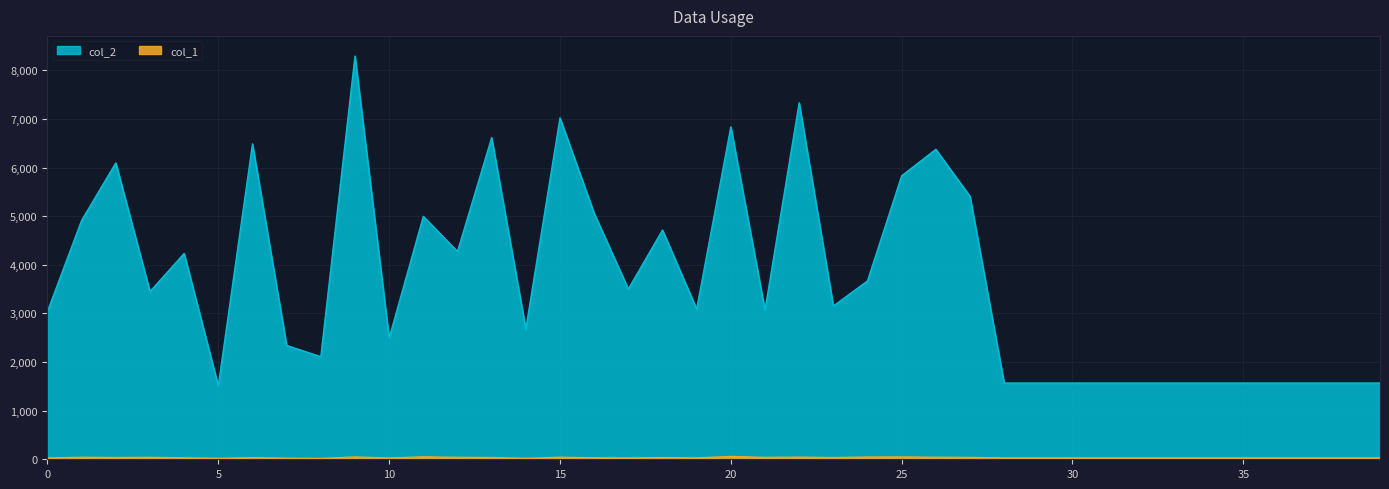

True or false: col_2 and col_1 cross at least once.

False